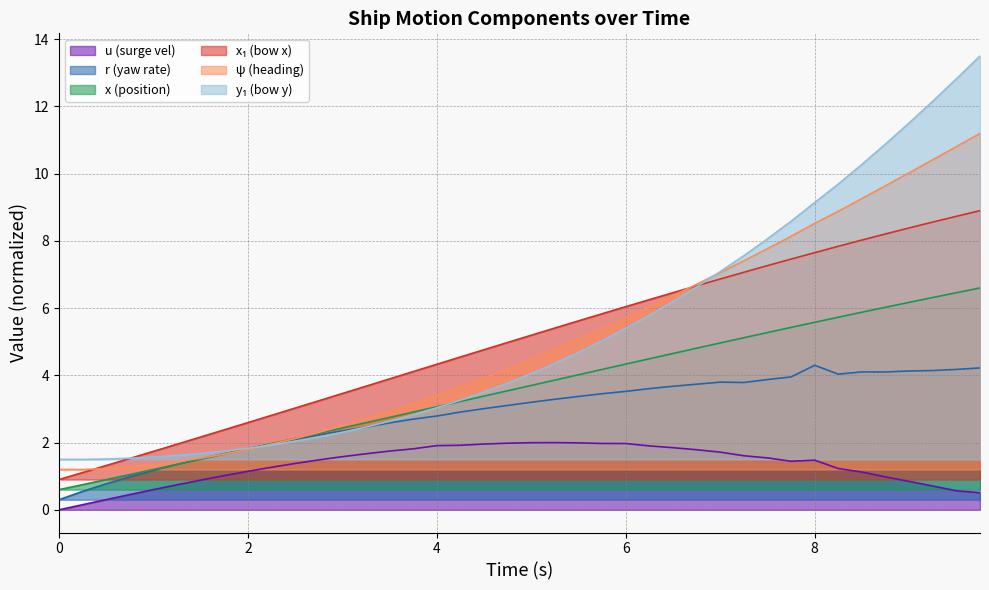

What is the greatest value displayed?

13.5